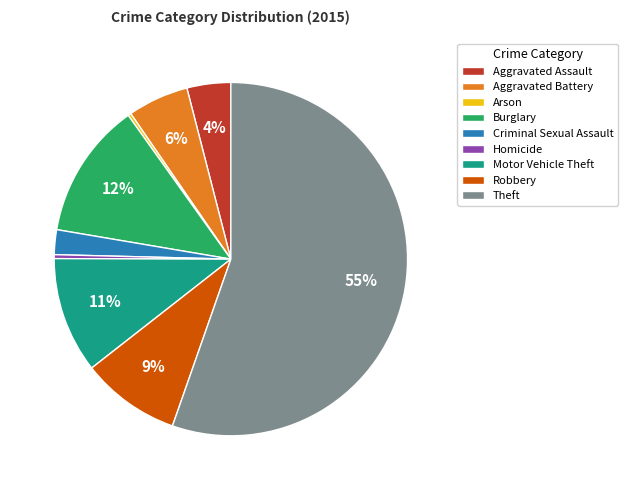

Which has a higher value, Homicide or Robbery?

Robbery